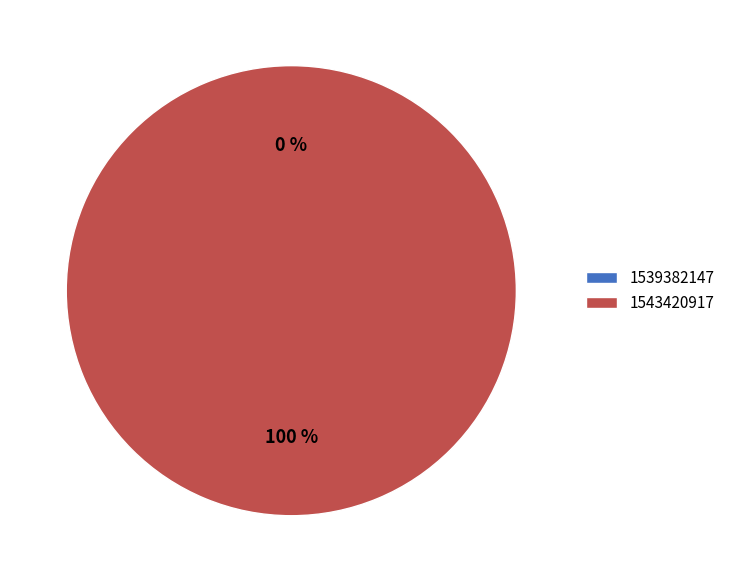

Which category accounts for the majority?

1543420917